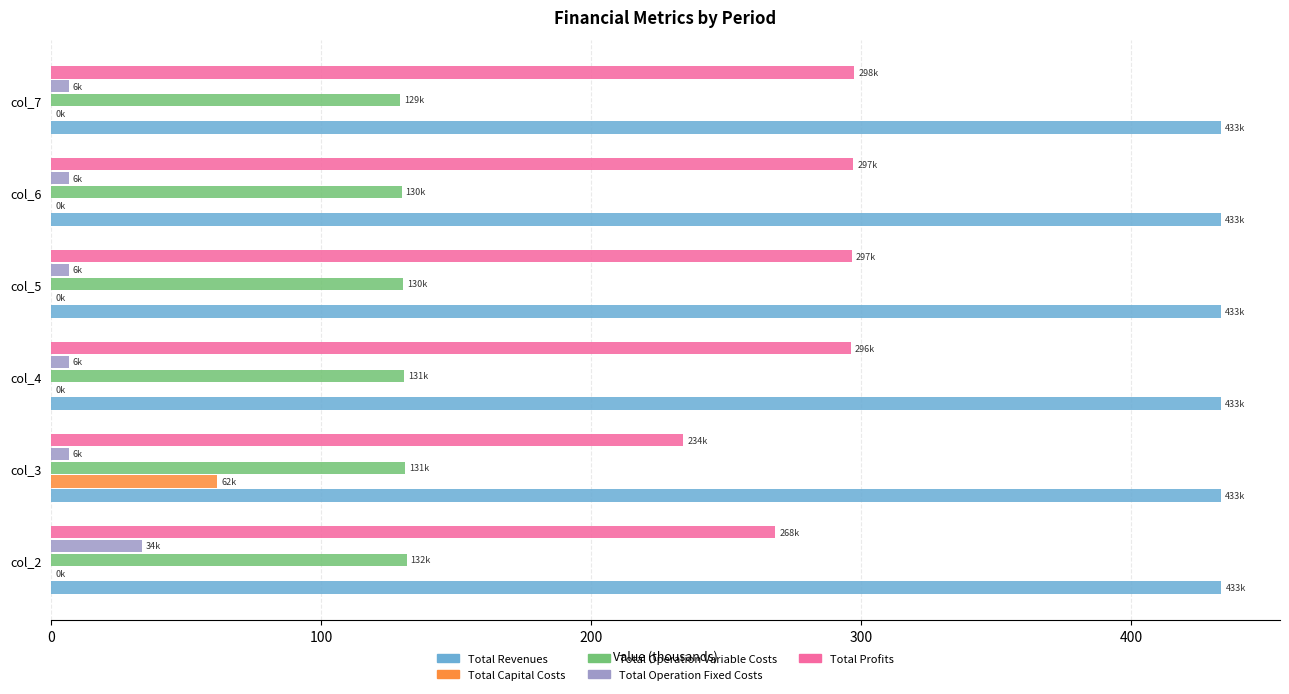

Which series has the largest total across all categories?

Total Revenues